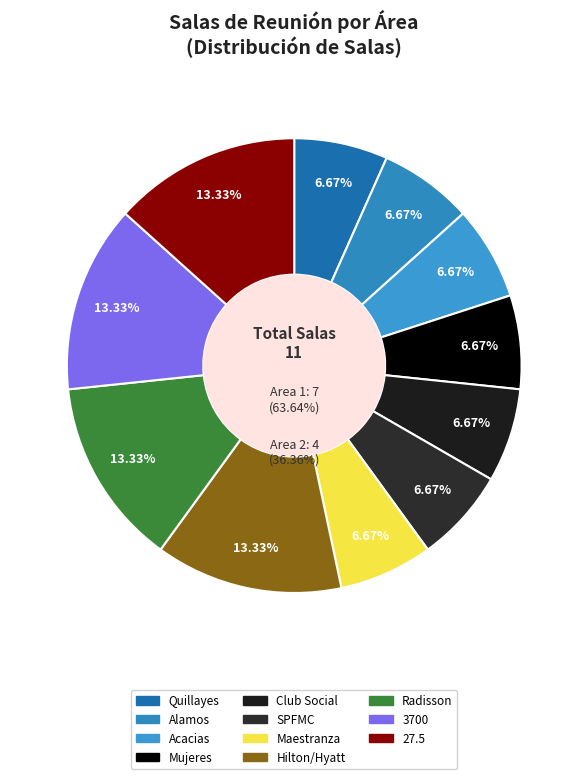

Combined, what portion of the pie is SPFMC and Hilton/Hyatt?

20.0%